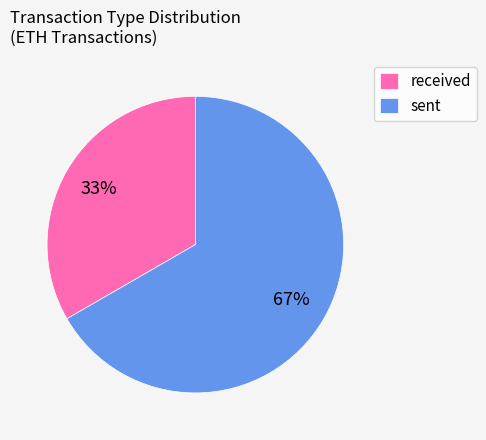

Approximately how many times larger is the value at received compared to sent?

0.5